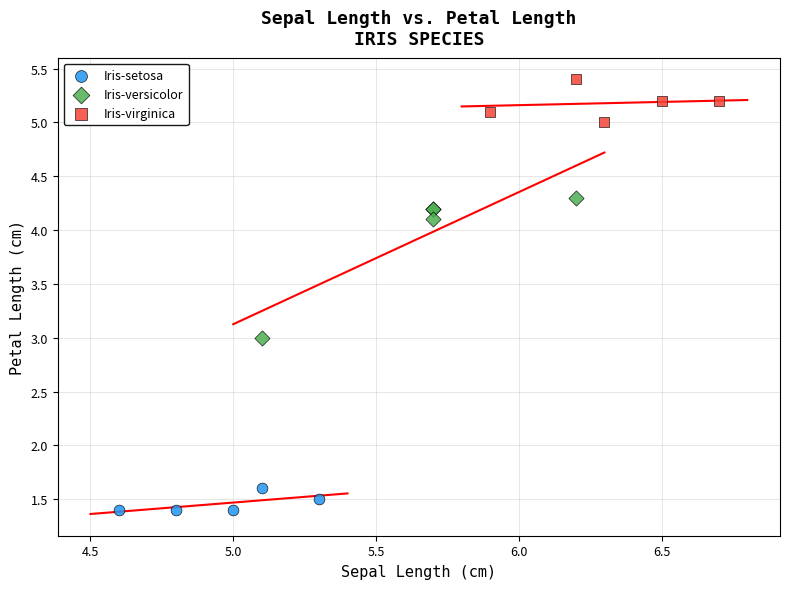

Which series contains the highest Y value?

Iris-virginica